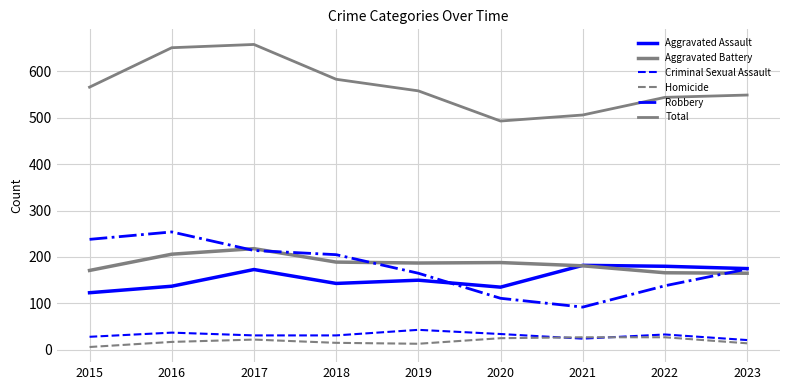

How many lines are shown in the chart?

6